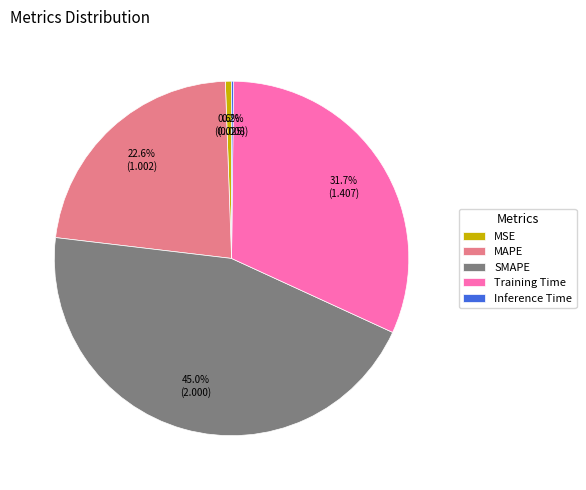

To the nearest percent, what portion does MAPE represent?

23%